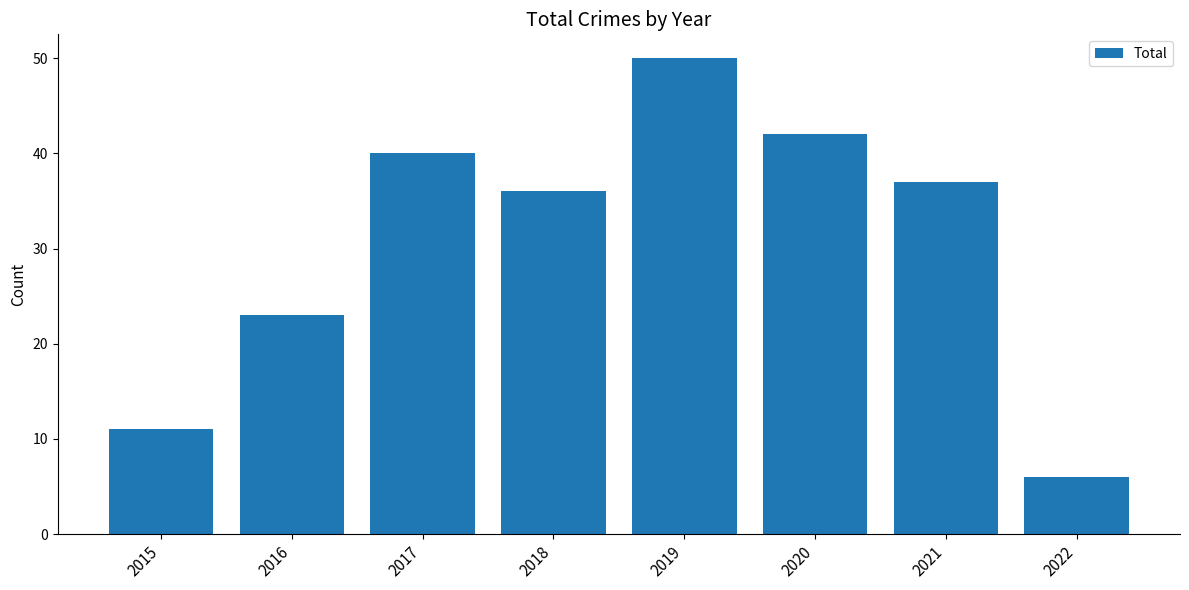

Reading right to left, list all the values displayed in this chart.

6	37	42	50	36	40	23	11